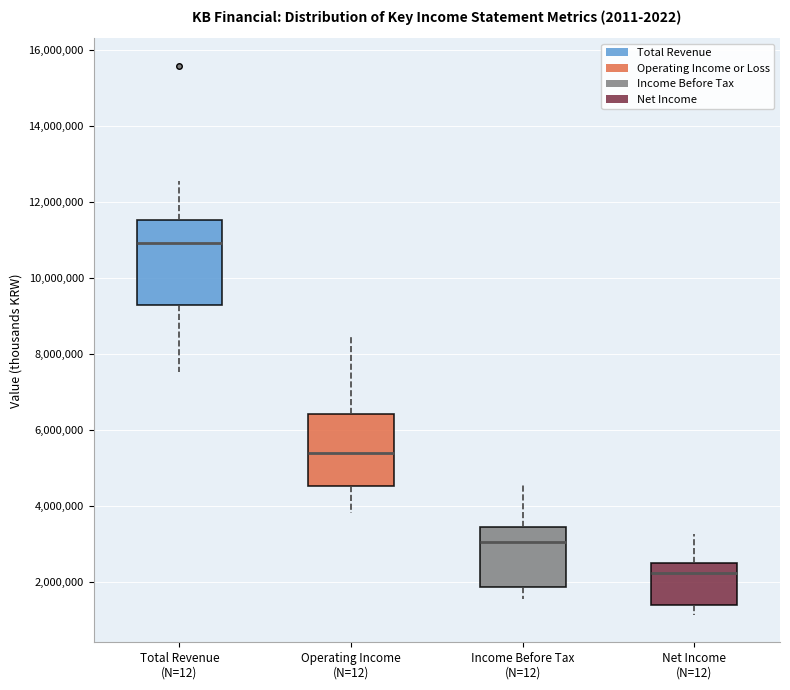

Where does the upper whisker of the box for Net Income (N=12) end on the y-axis? The values are not printed on the chart, so give them approximately, as read against the axis.

3200000